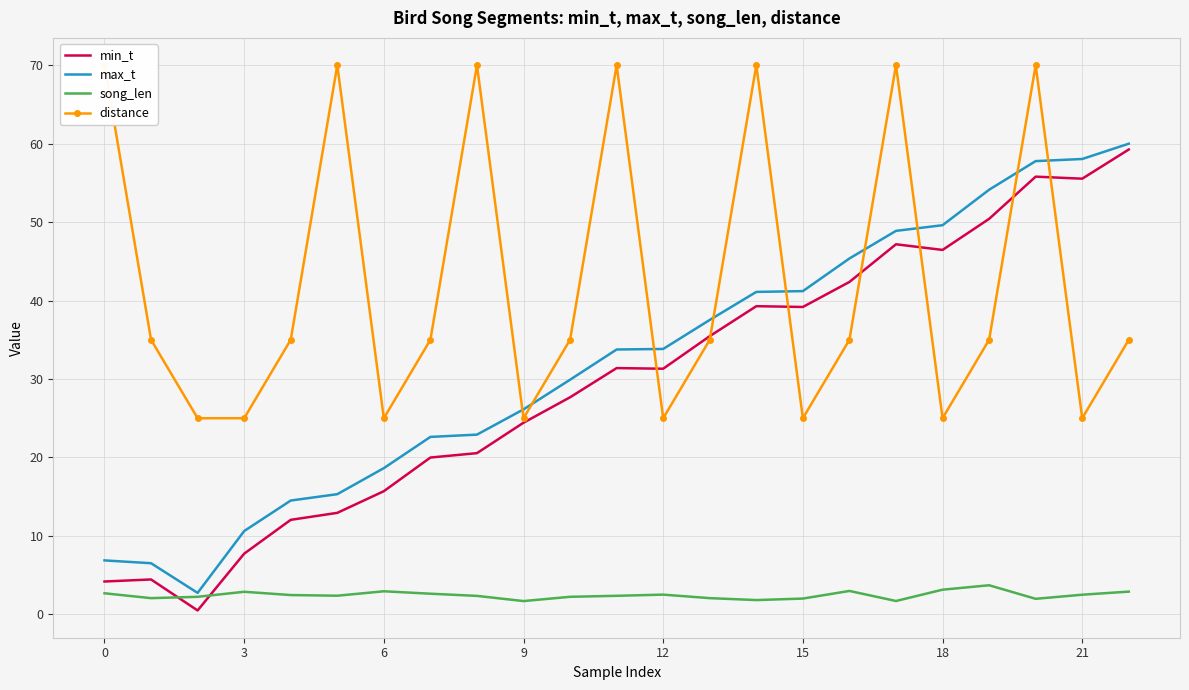

What is the maximum value for distance?

70.0